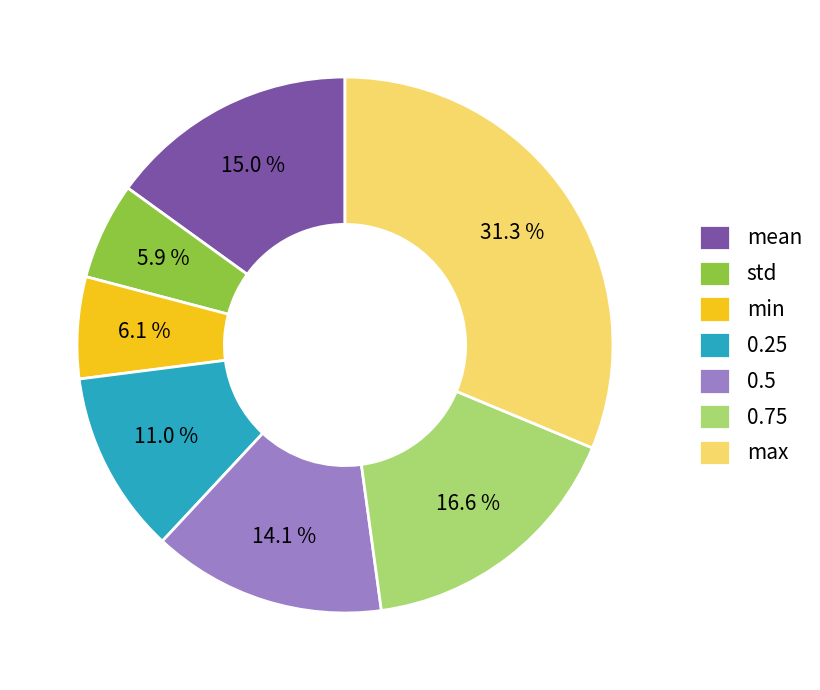

Which has a higher value, 0.75 or 0.5?

0.75